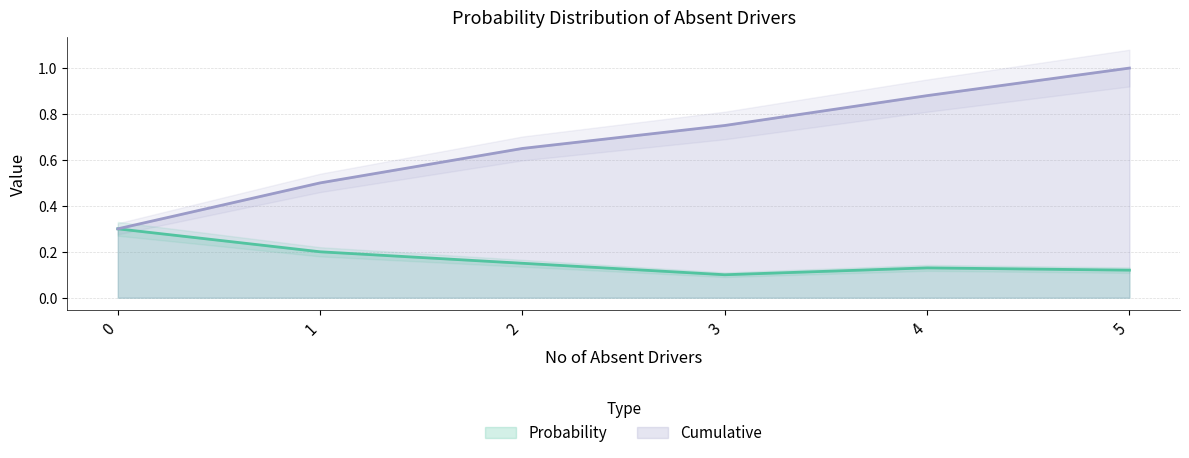

What is the total value across all series at 2?

0.8